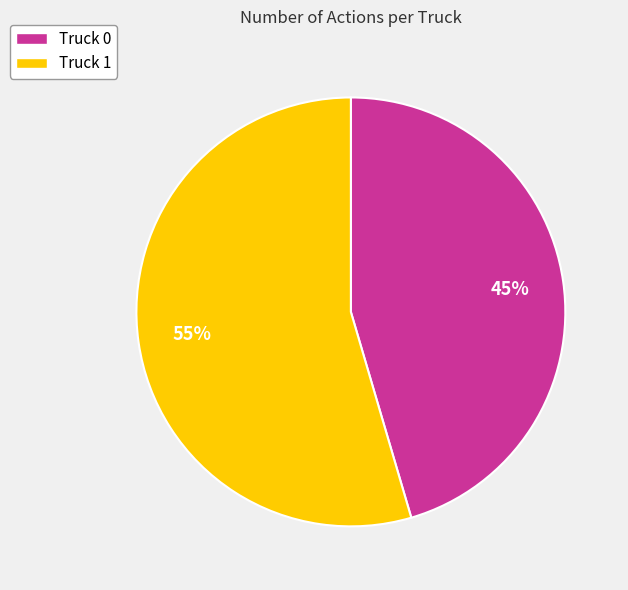

To the nearest percent, what percentage of the pie is Truck 1?

55%